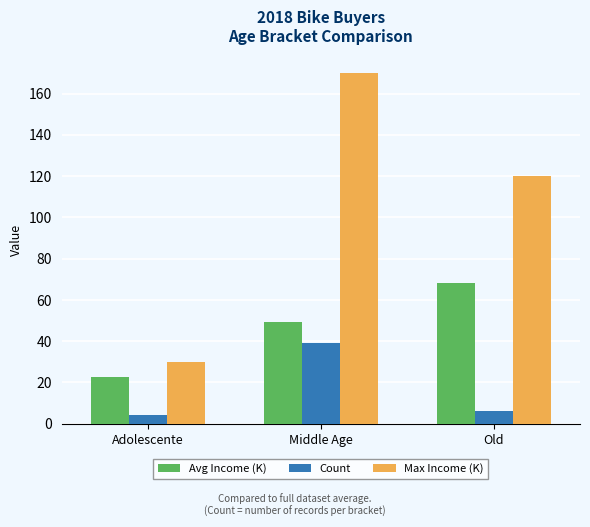

What is the difference between the Max Income (K) values at Old and Adolescente?

90.0